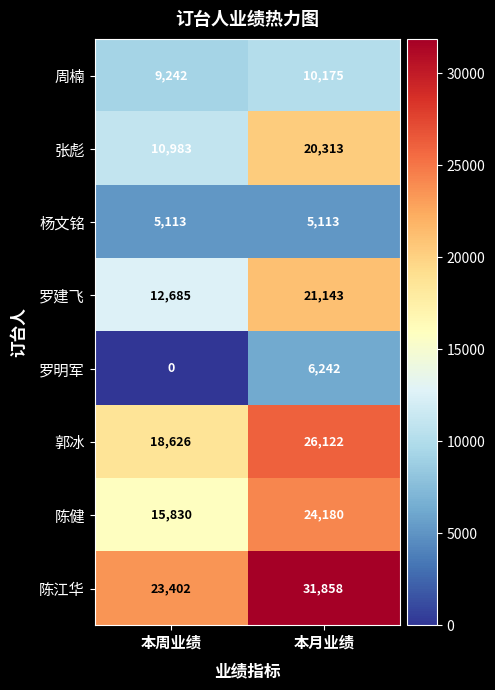

What is the sum of all 罗建飞 values?

33828